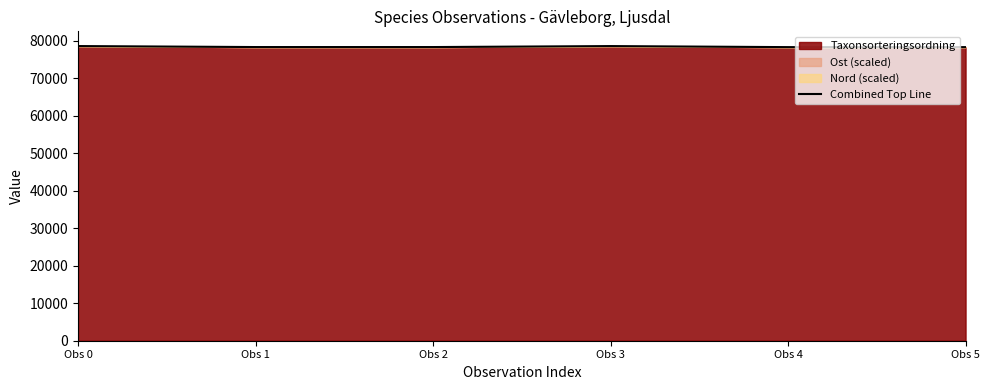

How many data points are above 78300?

2